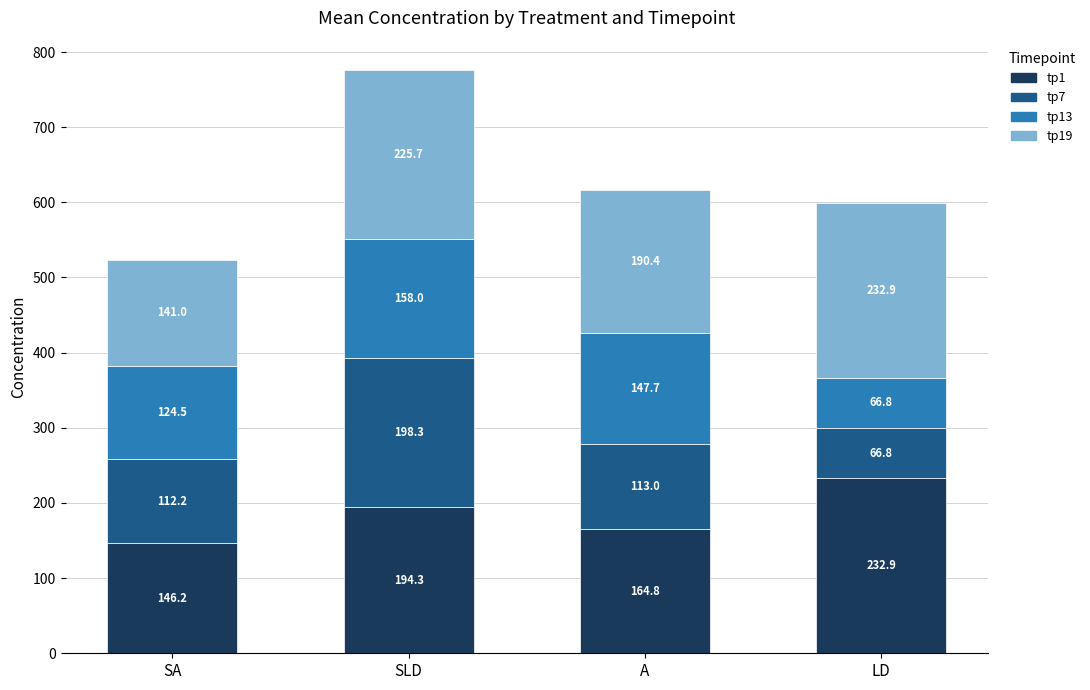

At which category is the sum across all series the highest?

SLD